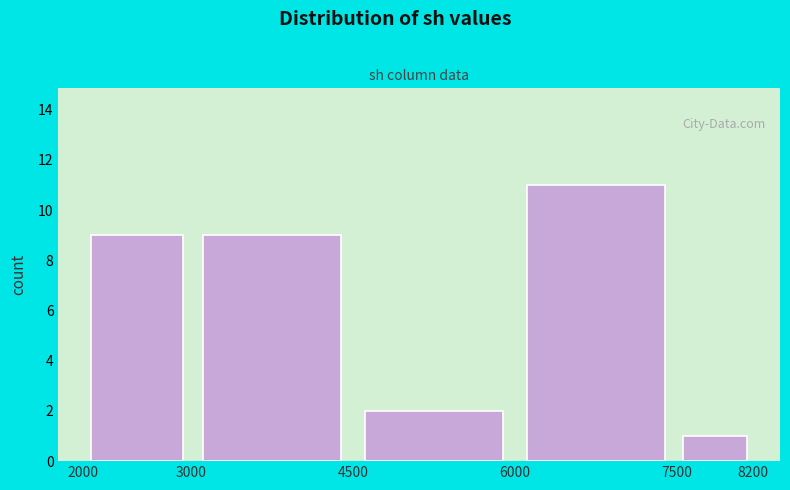

Reading left to right, transcribe this chart: for each bar, give the range it covers on the x-axis and its height. The values are not printed on the chart, so give them approximately, as read against the axis.

2000 to 3000: 9
3000 to 4500: 9
4500 to 6000: 2
6000 to 7500: 11
7500 to 8200: 1